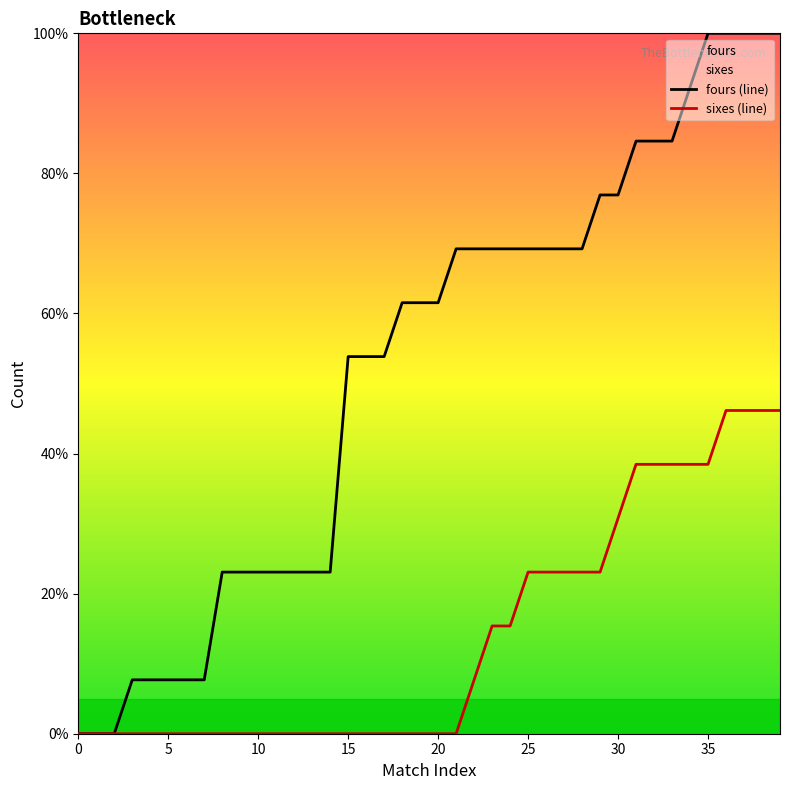

True or false: fours (line) and sixes (line) intersect in this chart.

False